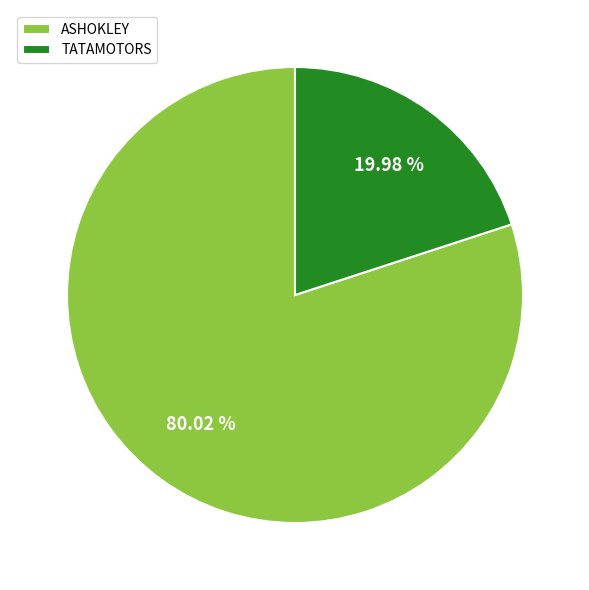

Which slice represents more than half of the pie?

ASHOKLEY